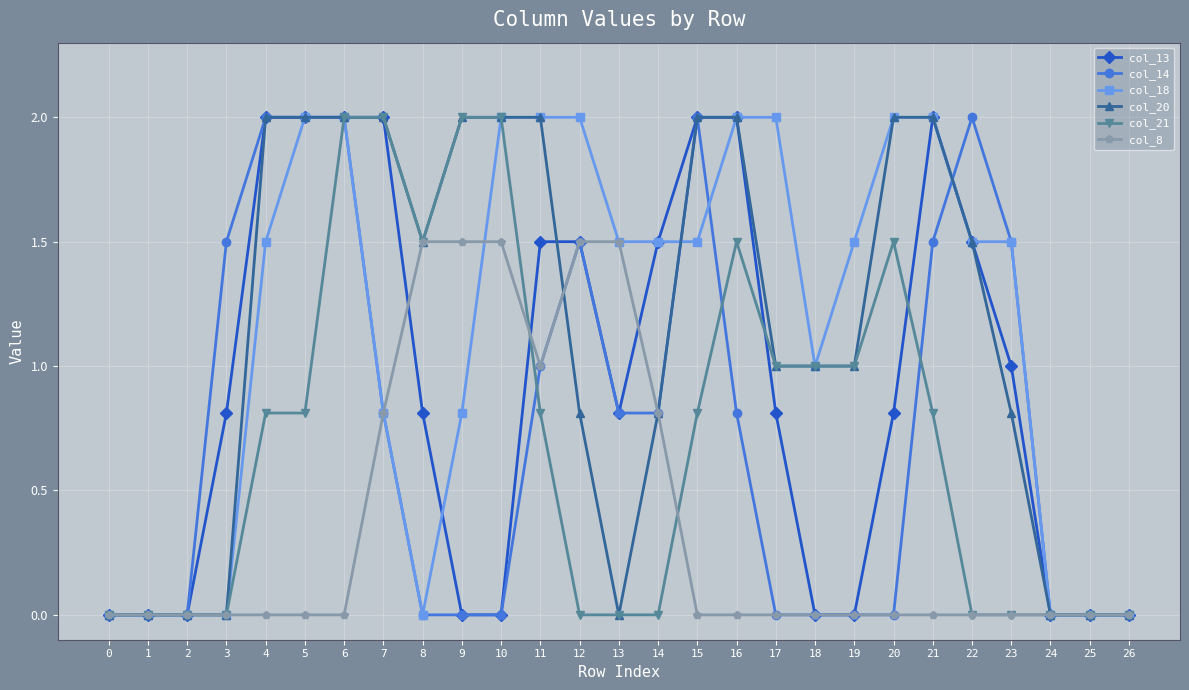

What is the difference between the maximum and minimum values in the col_18 series?

2.0